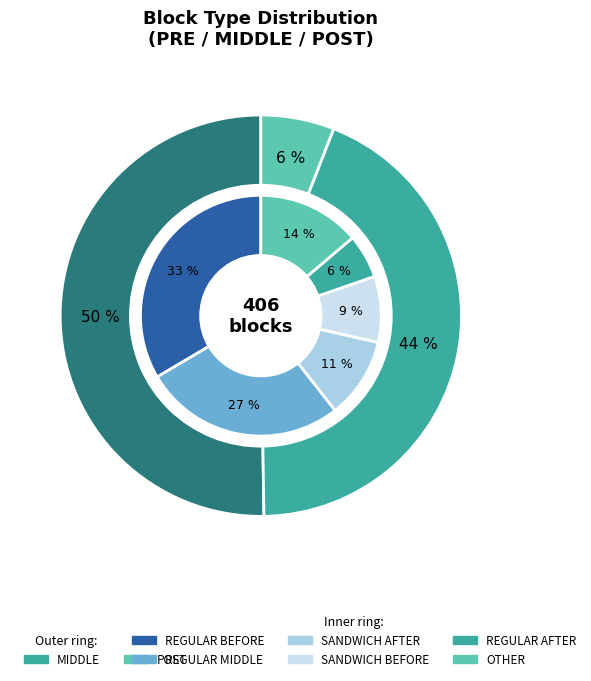

The POST slice represents 24% of the pie. True or false?

False